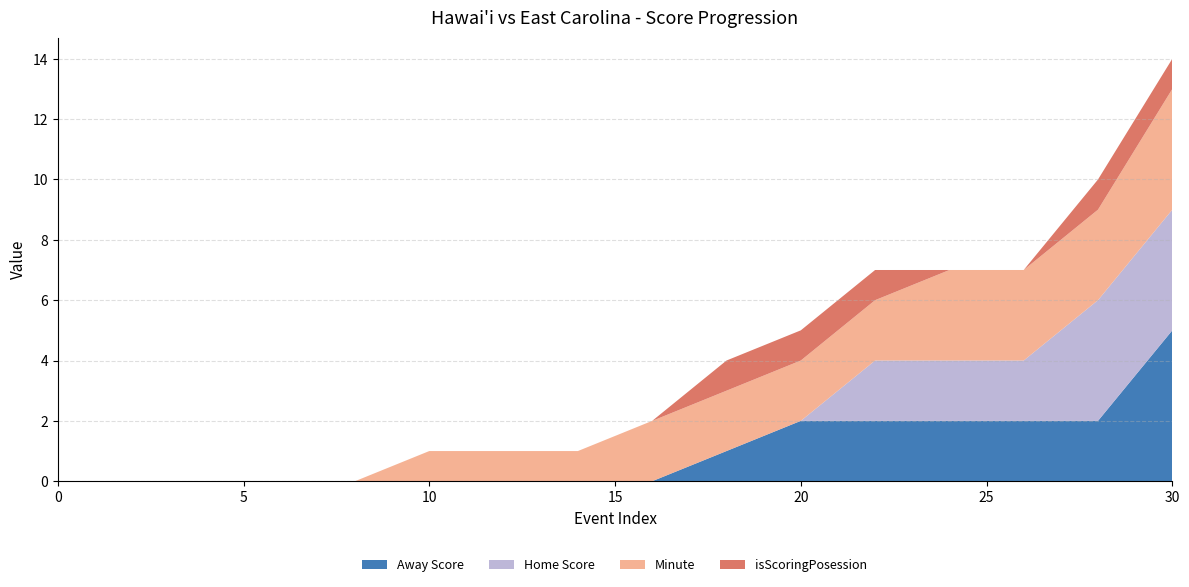

Reading left to right, what are all the values shown in this chart?

Away Score: 0=0	2=0	4=0	6=0	8=0	10=0	12=0	14=0	16=0	18=1	20=2	22=2	24=2	26=2	28=2	30=5
Home Score: 0=0	2=0	4=0	6=0	8=0	10=0	12=0	14=0	16=0	18=0	20=0	22=2	24=2	26=2	28=4	30=4
Minute: 0=0	2=0	4=0	6=0	8=0	10=1	12=1	14=1	16=2	18=2	20=2	22=2	24=3	26=3	28=3	30=4
isScoringPosession: 0=0	2=0	4=0	6=0	8=0	10=0	12=0	14=0	16=0	18=1	20=1	22=1	24=0	26=0	28=1	30=1